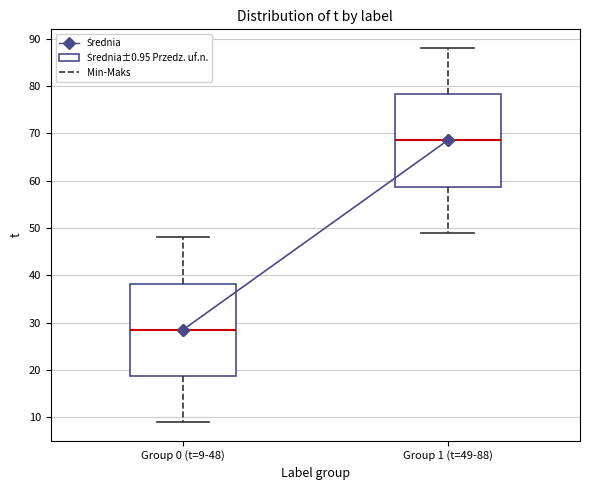

Which box's median line is the lowest?

Group 0 (t=9-48)